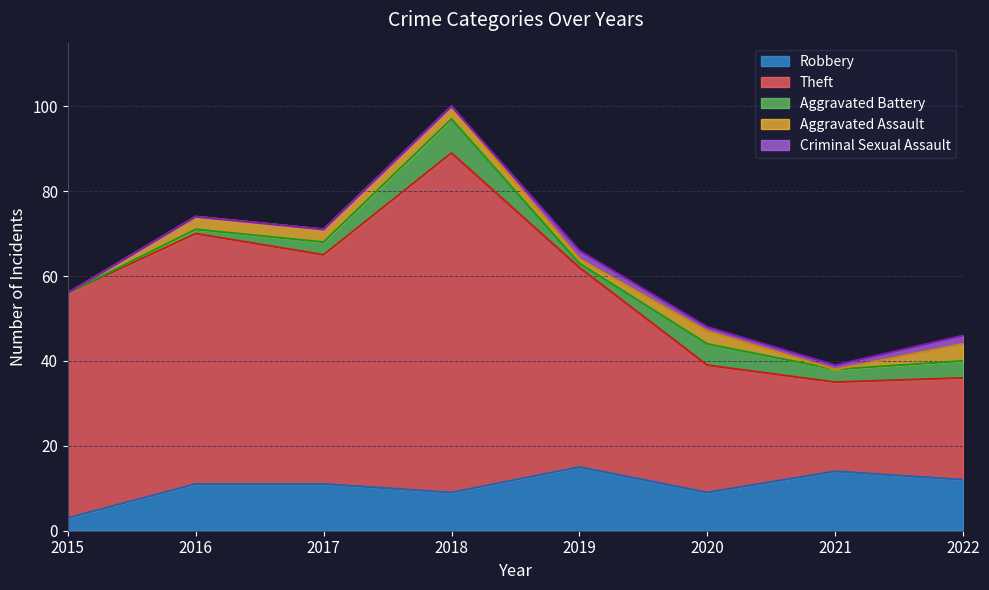

What is the difference between the maximum and minimum values in the Criminal Sexual Assault series?

2